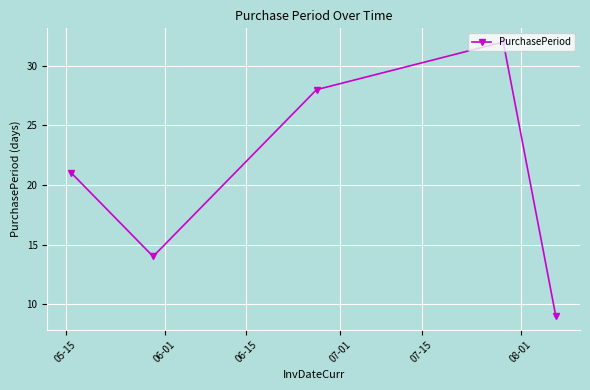

How many interior local peaks (higher than both neighbors) does the data have?

1